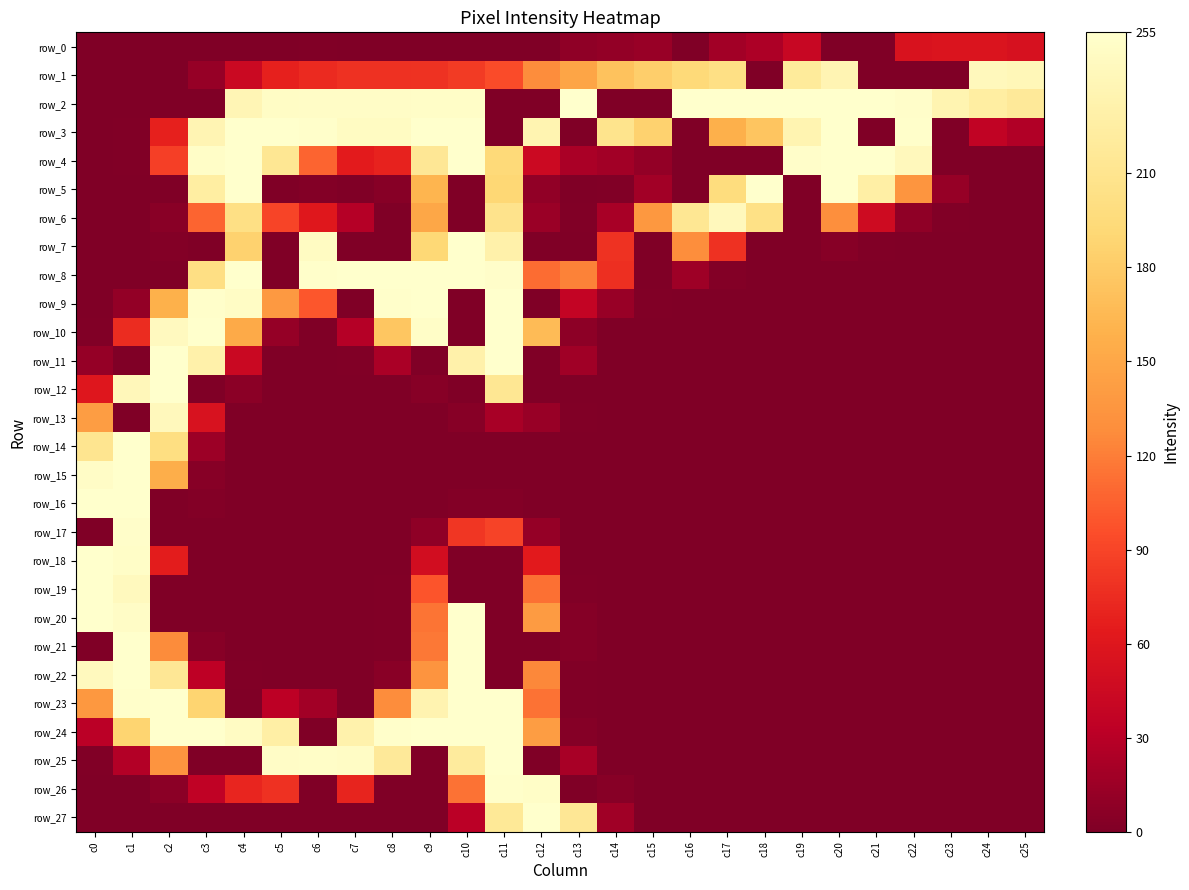

What is the sum of the row_10 values at c20 and c12?

167